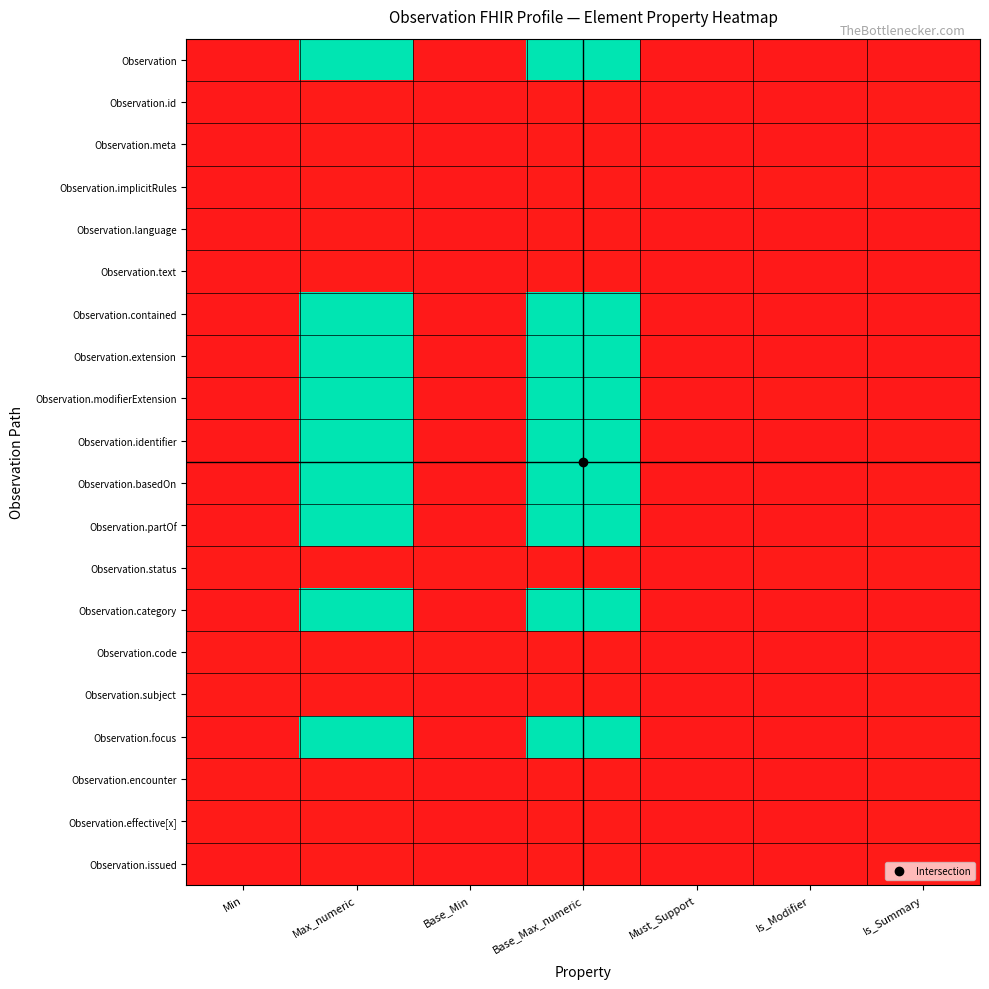

Which series changed the most between Min and Base_Max_numeric?

Observation